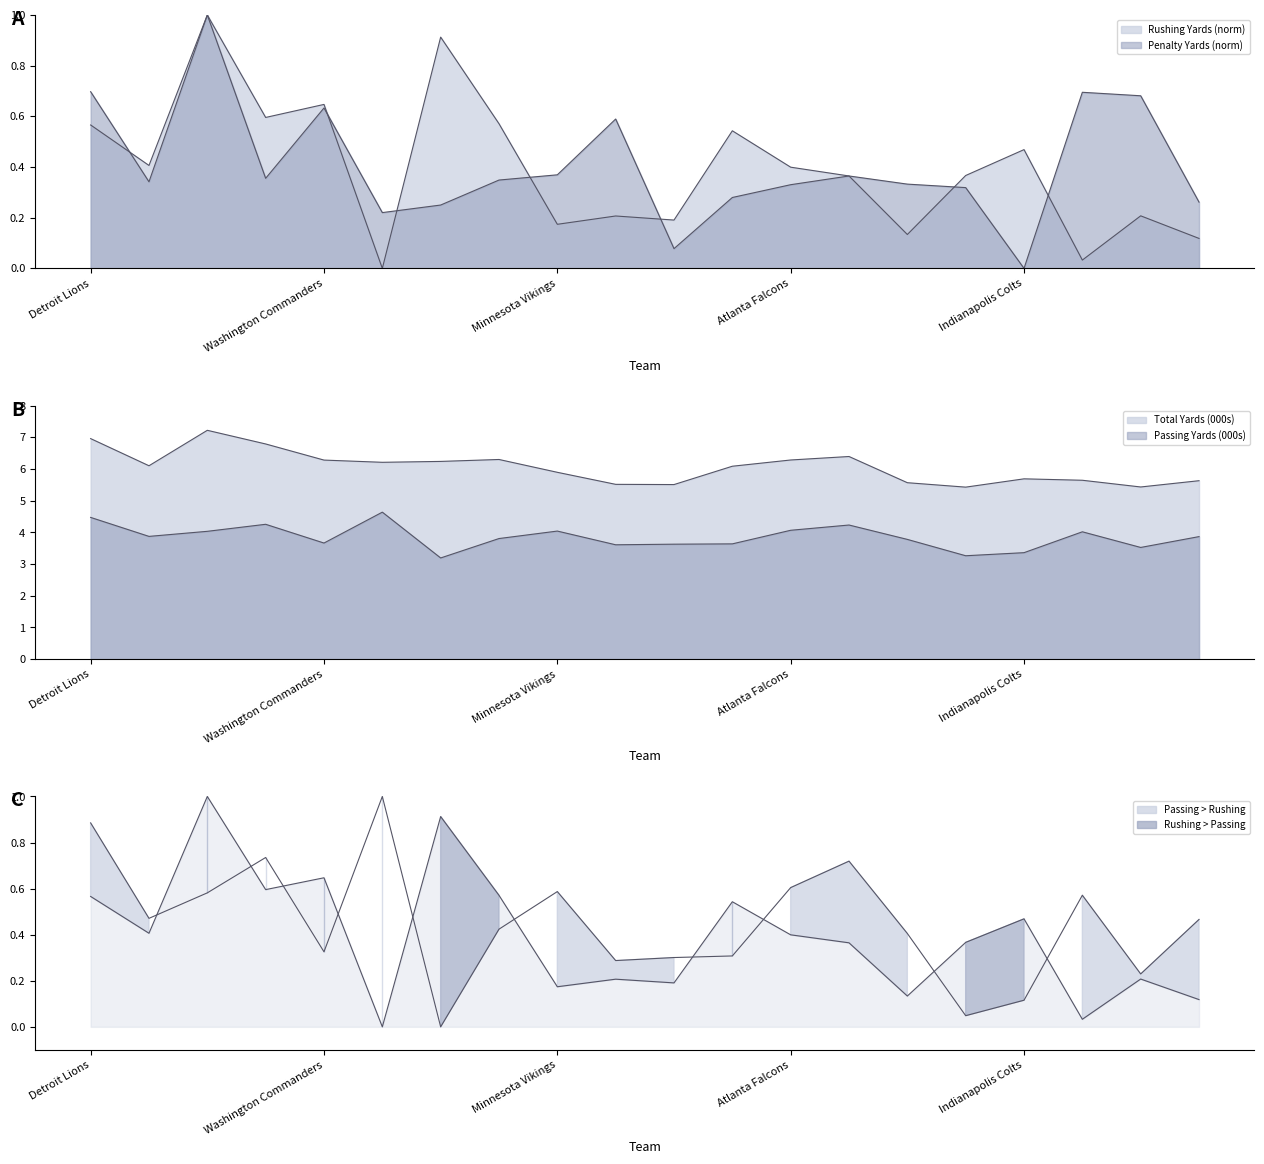

True or false: Passing Yards and Penalty Yards cross at least once.

False